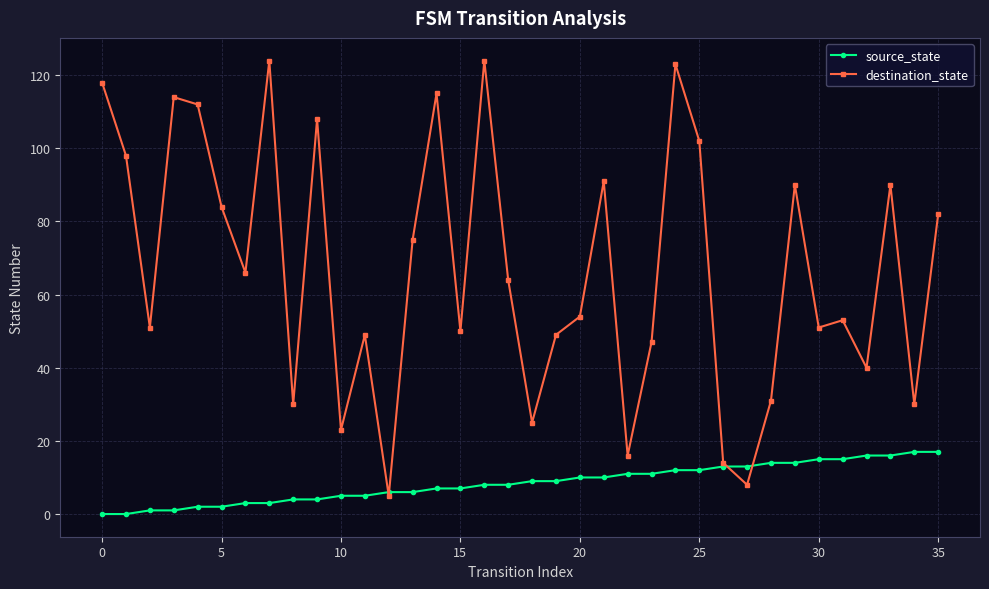

How many data points in source_state are less than 9?

18